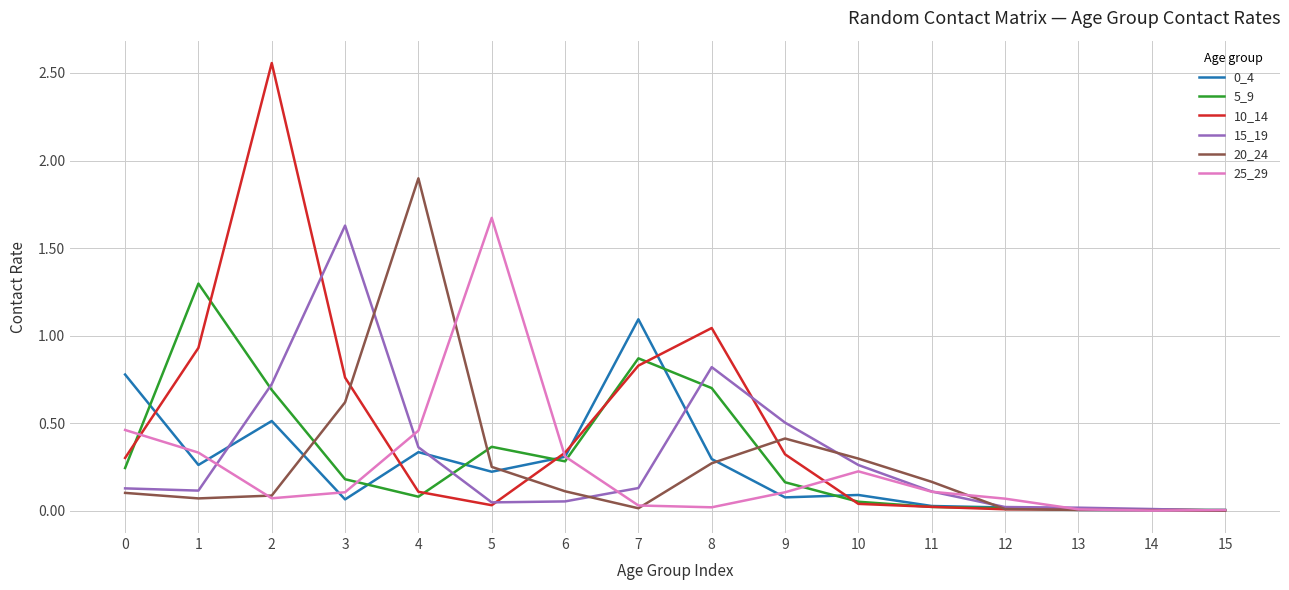

The 20_24 series shows 0.0 at 15. True or false?

True